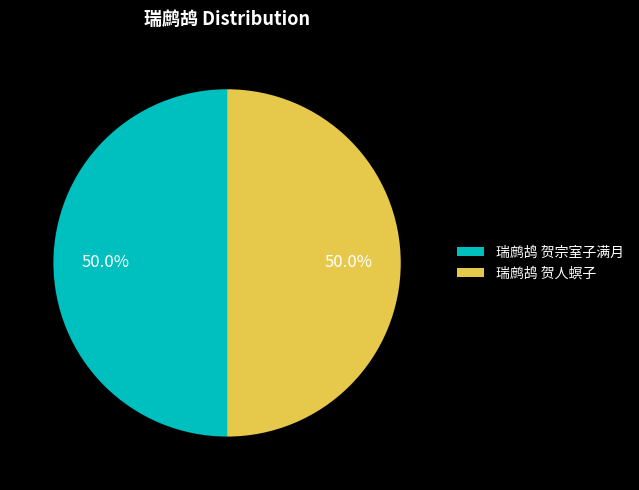

What percentage is NOT represented by 瑞鹧鸪 贺人螟子?

50.0%